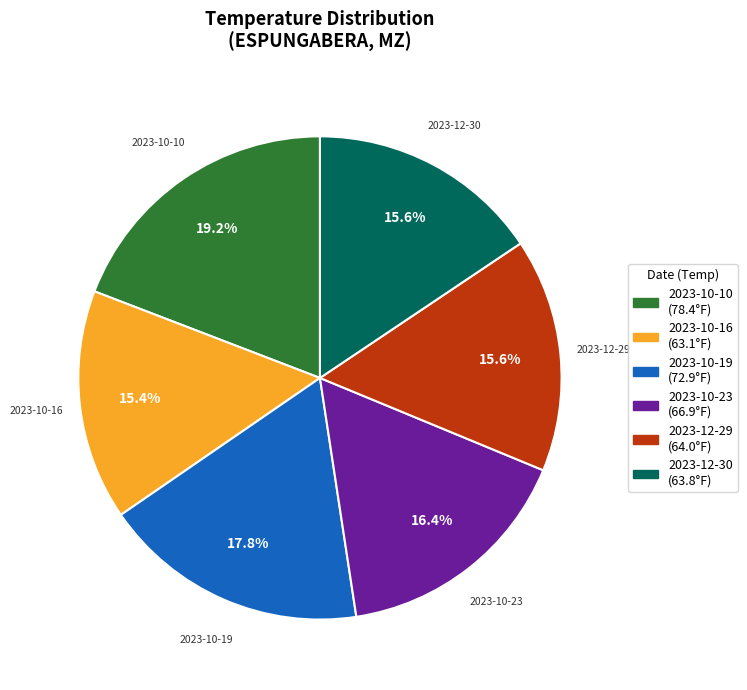

The 2023-10-16 slice represents 15% of the pie. True or false?

True